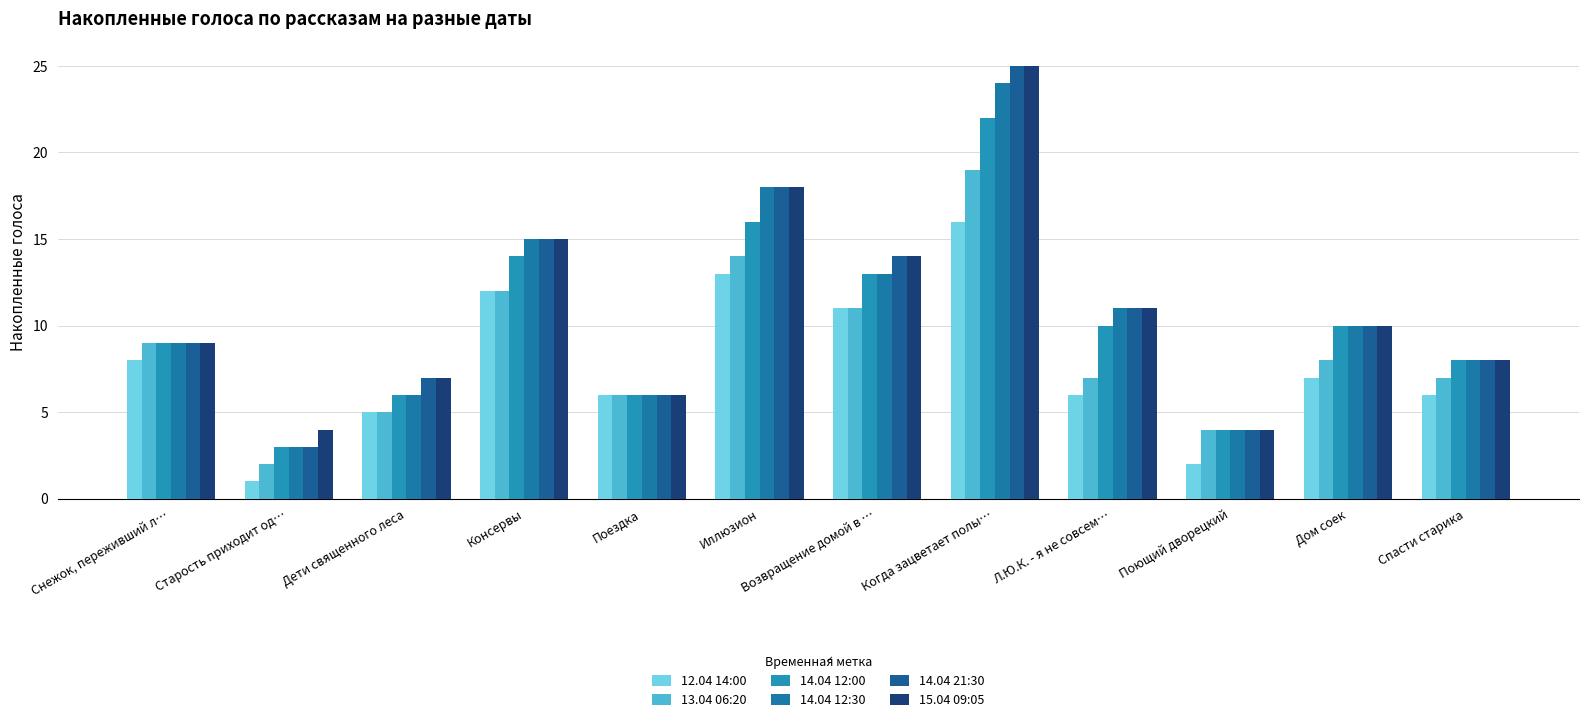

Does the chart contain stacked bars?

No